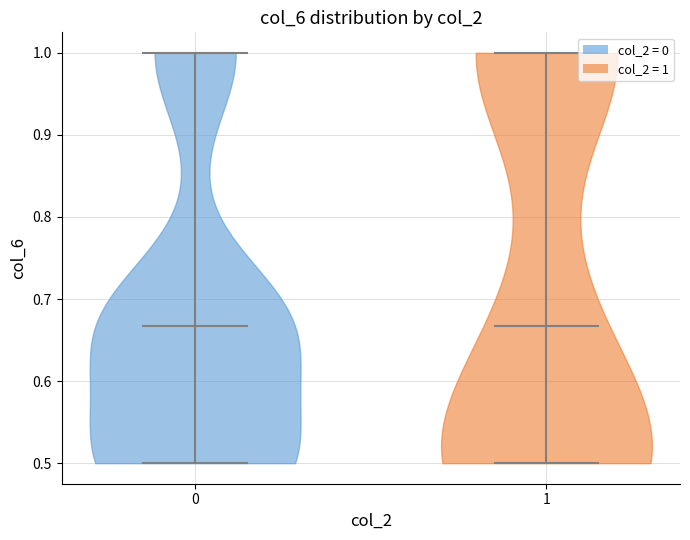

What is the highest point the violin at x = 1 reaches on the y-axis? The values are not printed on the chart, so give them approximately, as read against the axis.

1.00